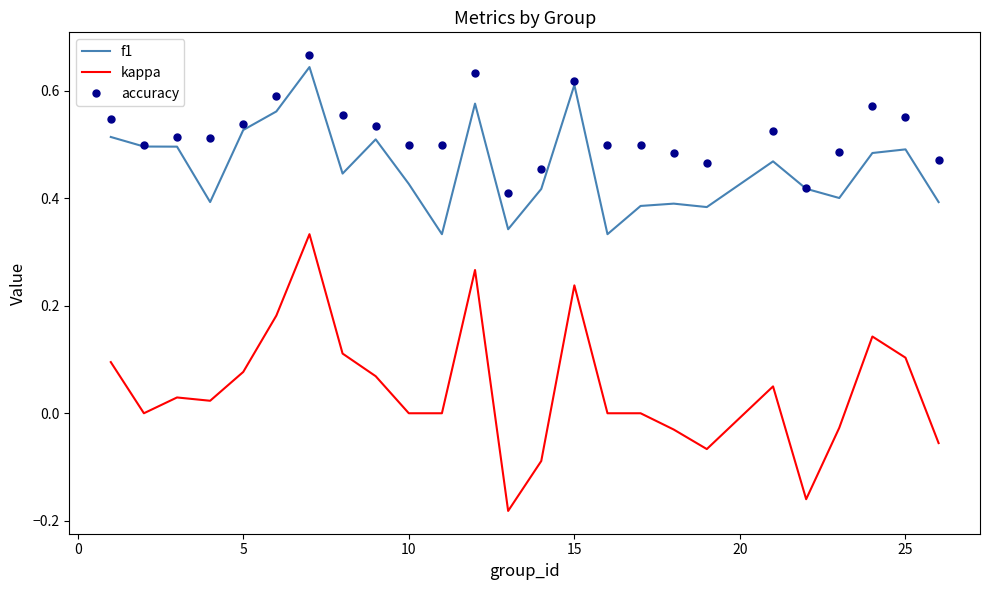

Which series has the widest spread of values?

kappa